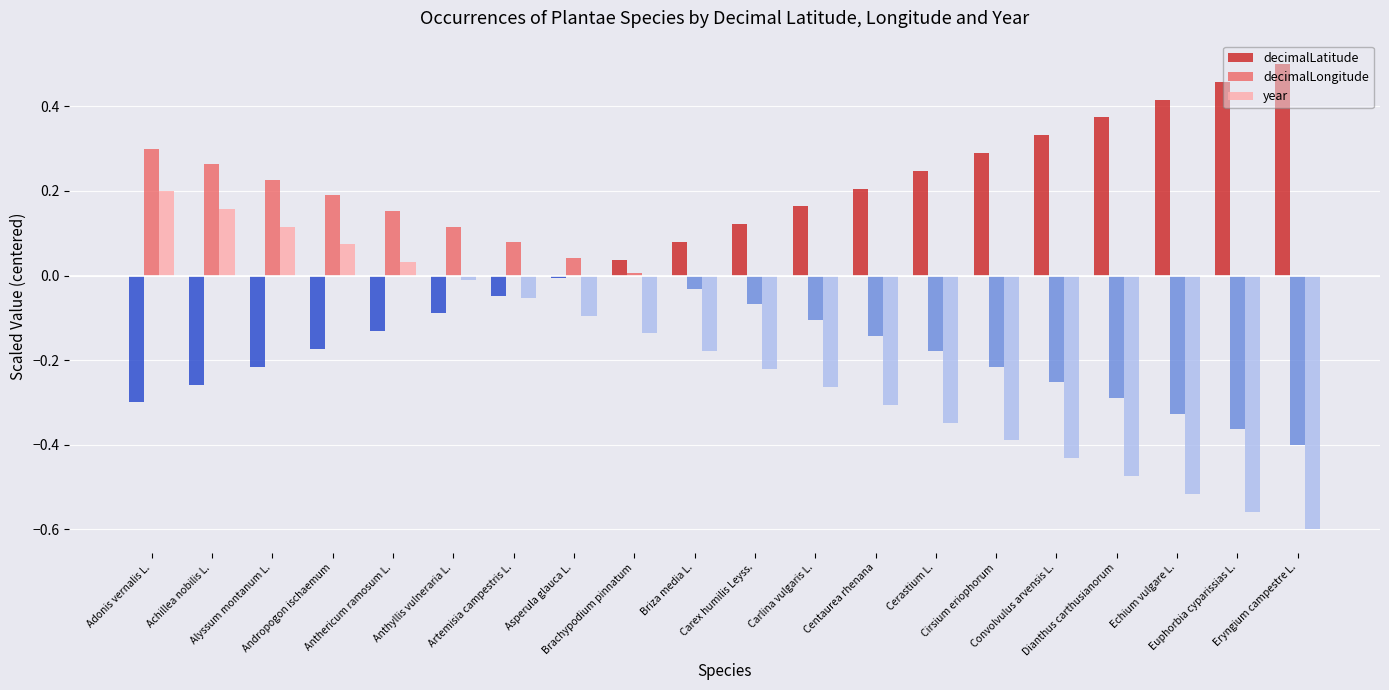

What is the label of the 16th bar from the left?

Convolvulus arvensis L.